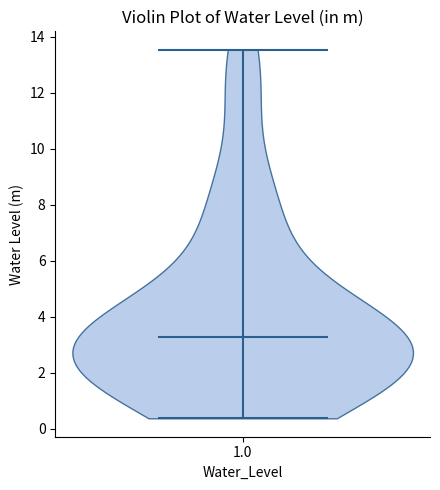

Read this violin plot against the y-axis: where its median line is, and the lowest and highest points the violin reaches. The values are not printed on the chart, so give them approximately, as read against the axis.

median line 3.2, lowest point 0.4, highest point 13.6